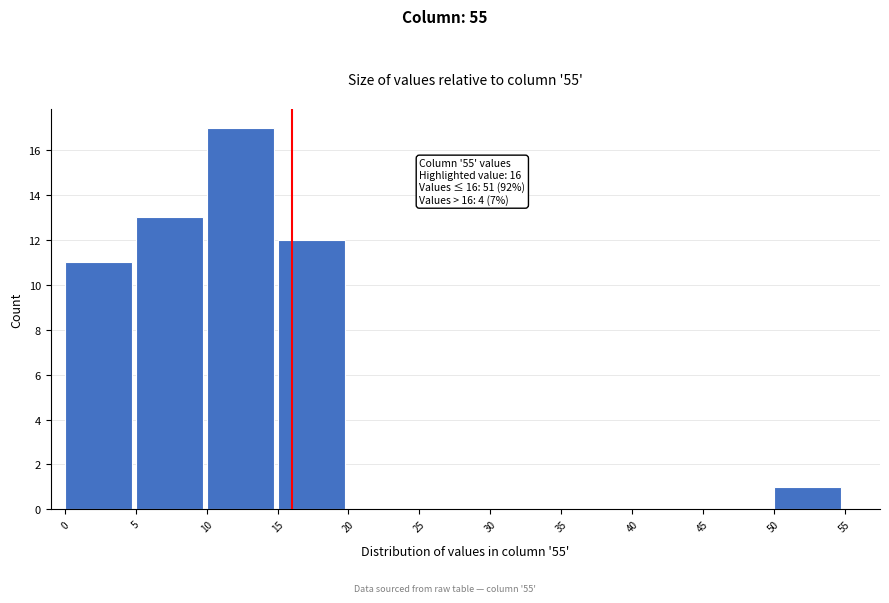

Which range on the x-axis has the tallest bar?

10 to 15